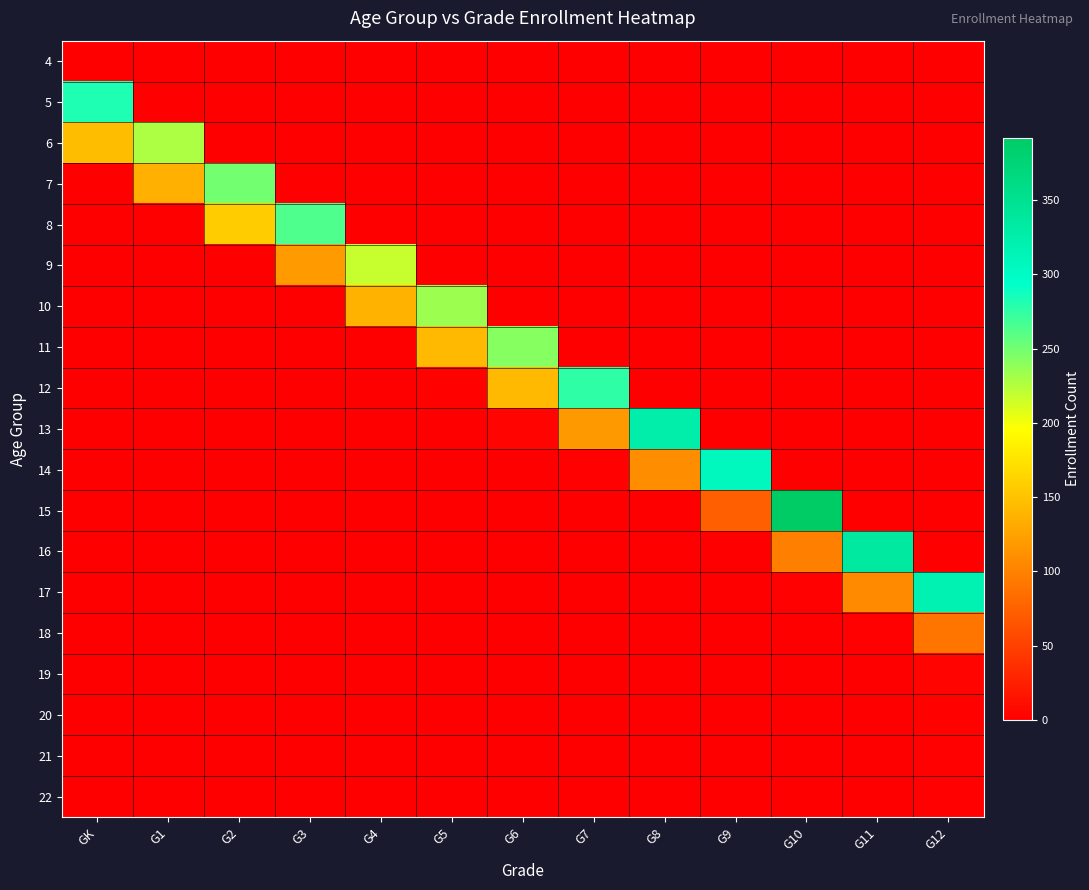

Which label corresponds to the smallest value in the chart?

G1